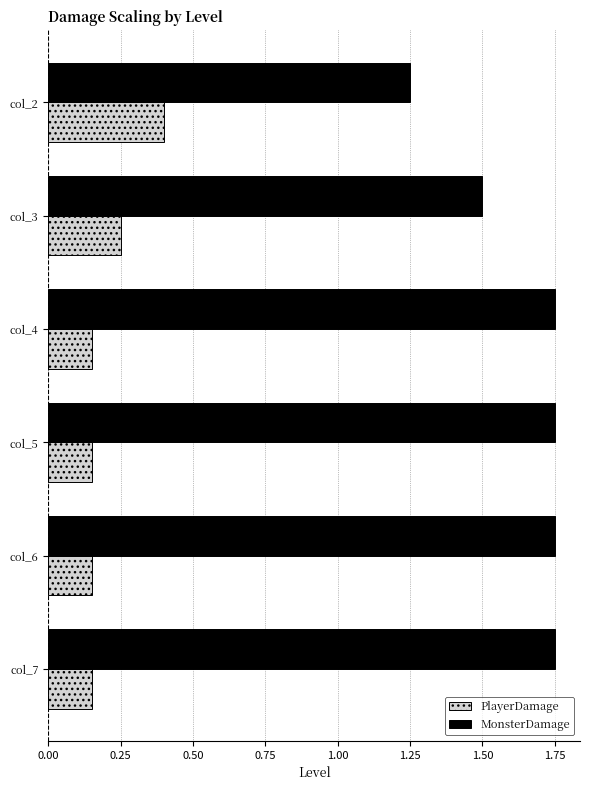

What is the spread (max minus min) of values at col_7?

1.6